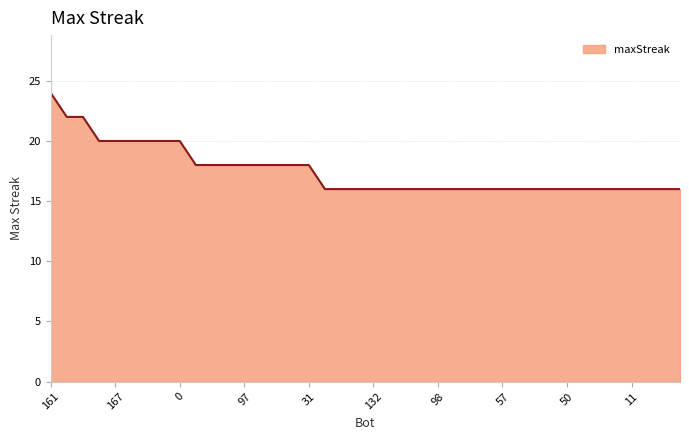

What is the difference between the maximum and minimum values?

8